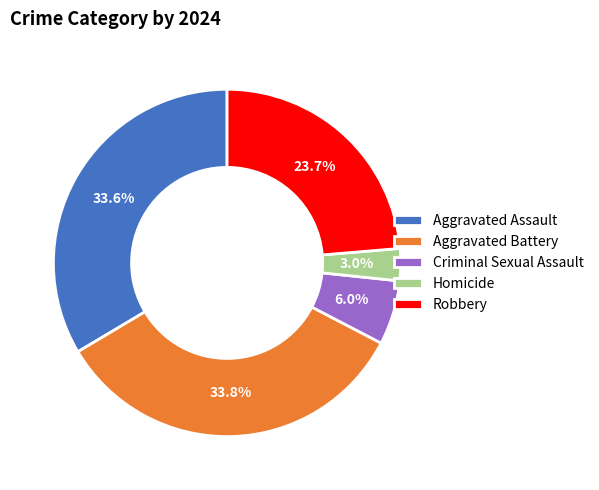

What portion of the pie excludes Homicide?

97.0%